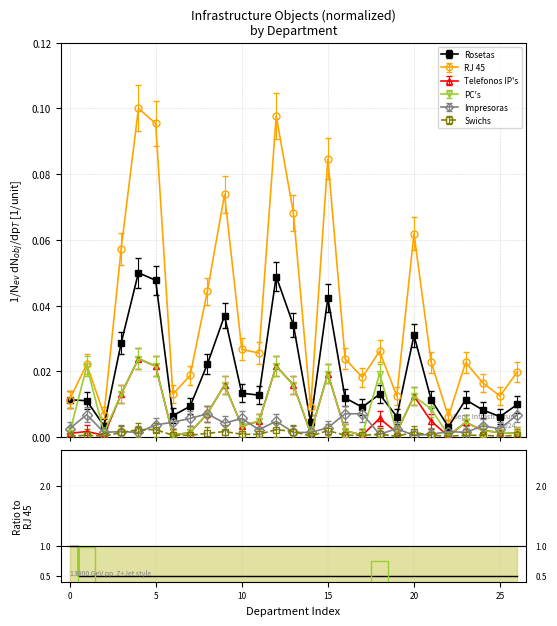

How many interior local valleys does the RJ 45 series have?

8